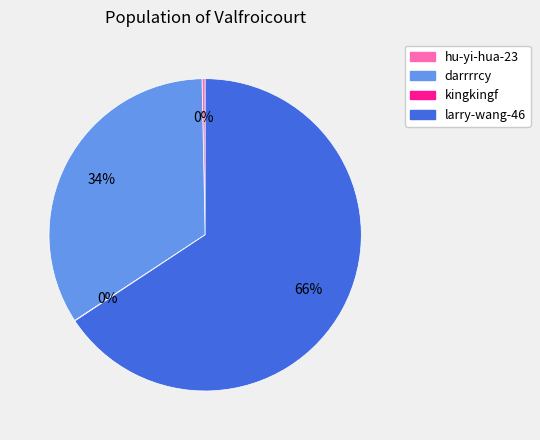

Combined, do darrrrcy and larry-wang-46 account for over 50%?

Yes